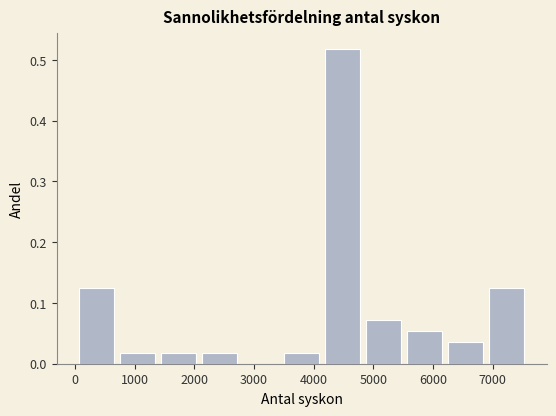

Reading left to right, transcribe this chart: for each bar, give the range it covers on the x-axis and its height. Neither the bar edges nor the heights are printed on the chart, so give them approximately, as read against the axes.

0 to 700: 0.13
700 to 1400: 0.02
1400 to 2100: 0.02
2100 to 2800: 0.02
2800 to 3500: 0
3500 to 4100: 0.02
4100 to 4800: 0.52
4800 to 5500: 0.07
5500 to 6200: 0.05
6200 to 6900: 0.04
6900 to 7600: 0.13